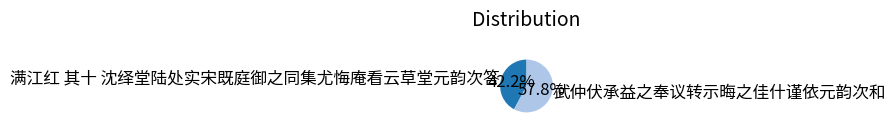

How many slices are in this pie chart?

2